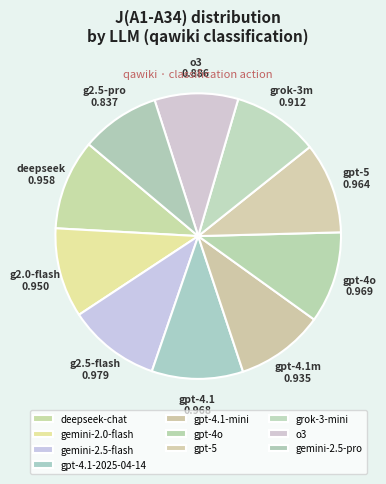

What is the change in value from gpt-4.1-2025-04-14 to o3?

-0.1